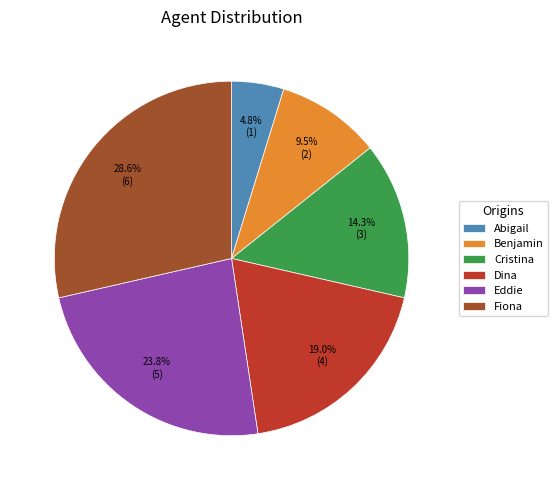

Is it true that Cristina is 21% of the pie?

False